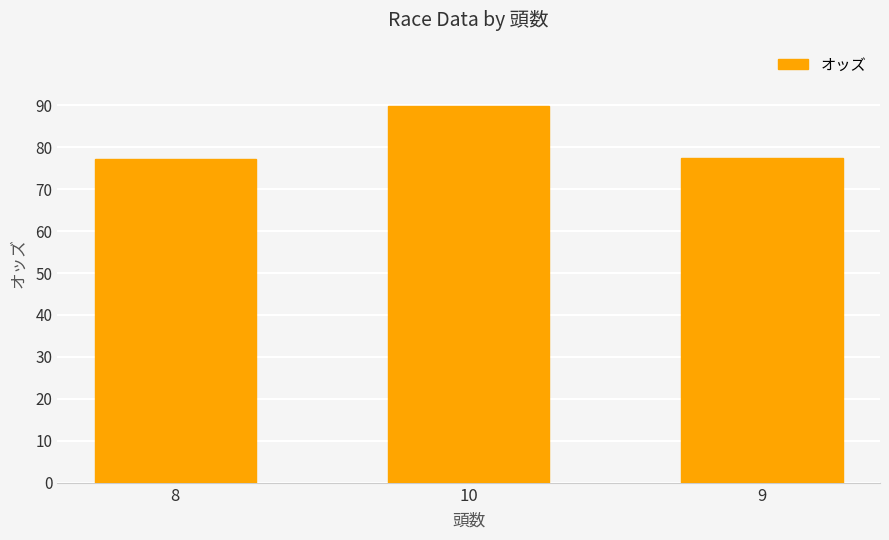

The value at 10 is 89.9. True or false?

True